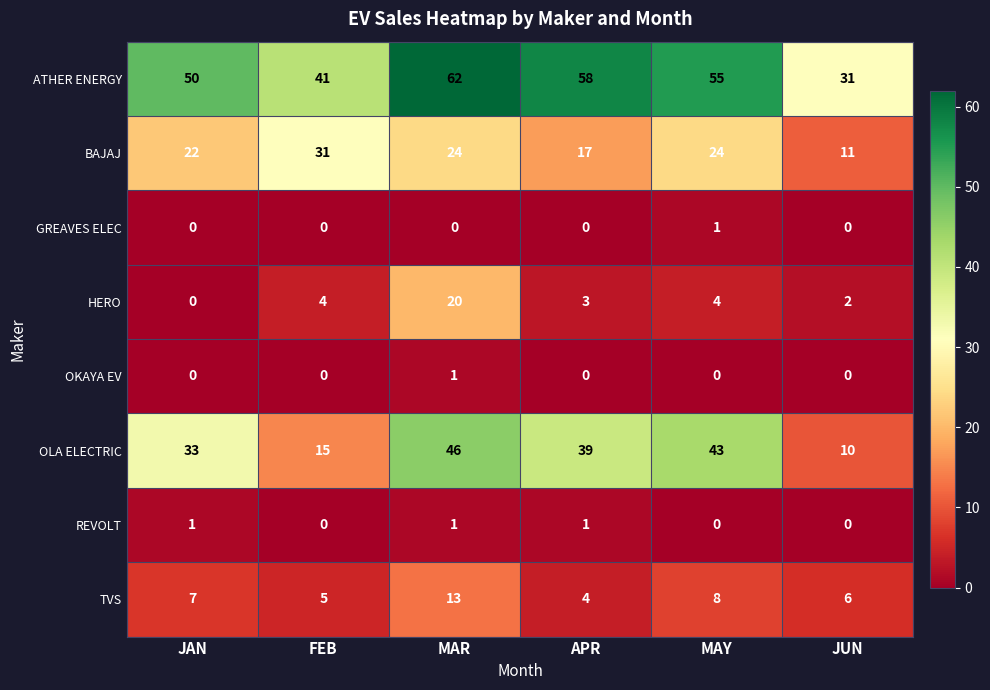

What value does the OLA ELECTRIC series have at APR?

39